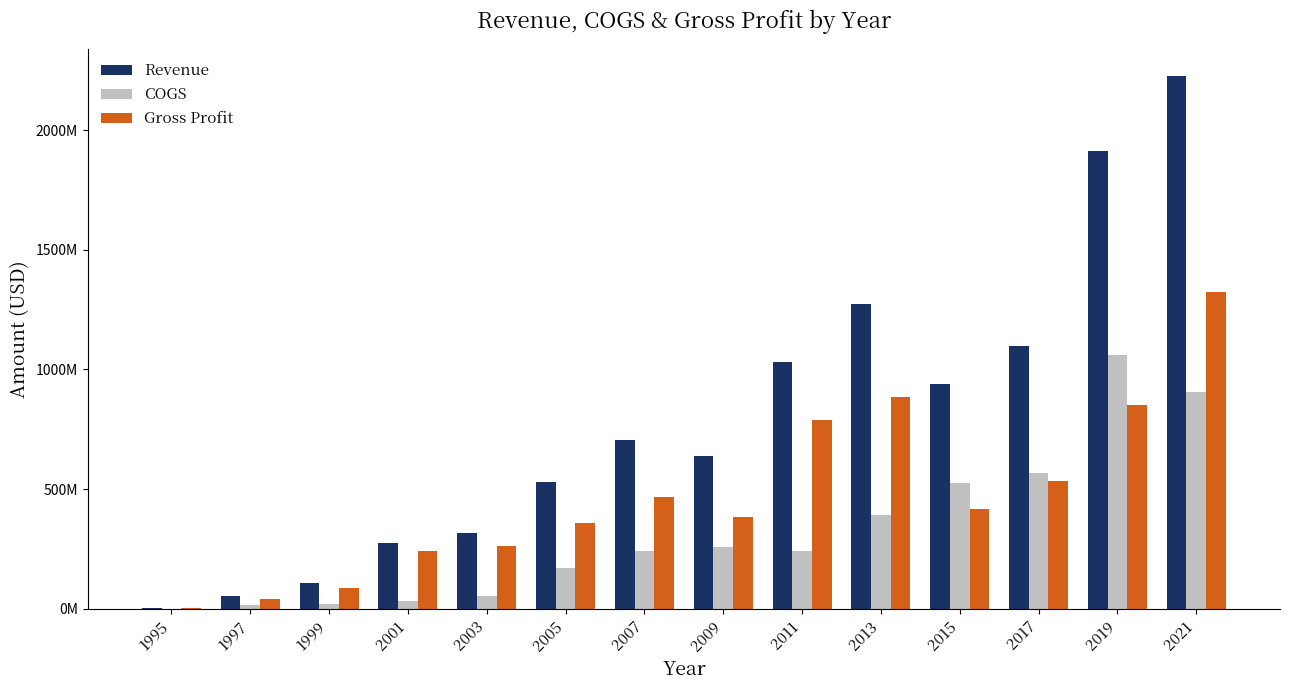

At 2001, list the series in order from largest to smallest.

Revenue, Gross Profit, COGS